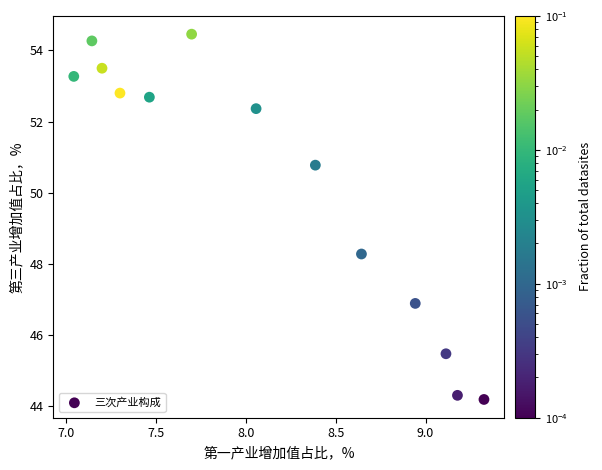

What is the range of Y values (max minus min)?

10.3